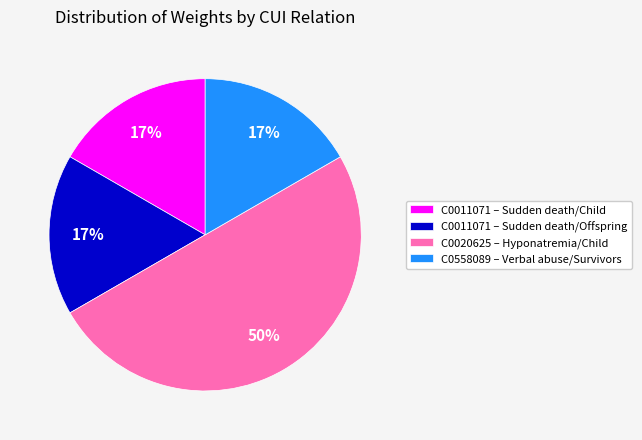

What percentage is the C0011071 – Sudden death/Child slice, to the nearest percent?

17%